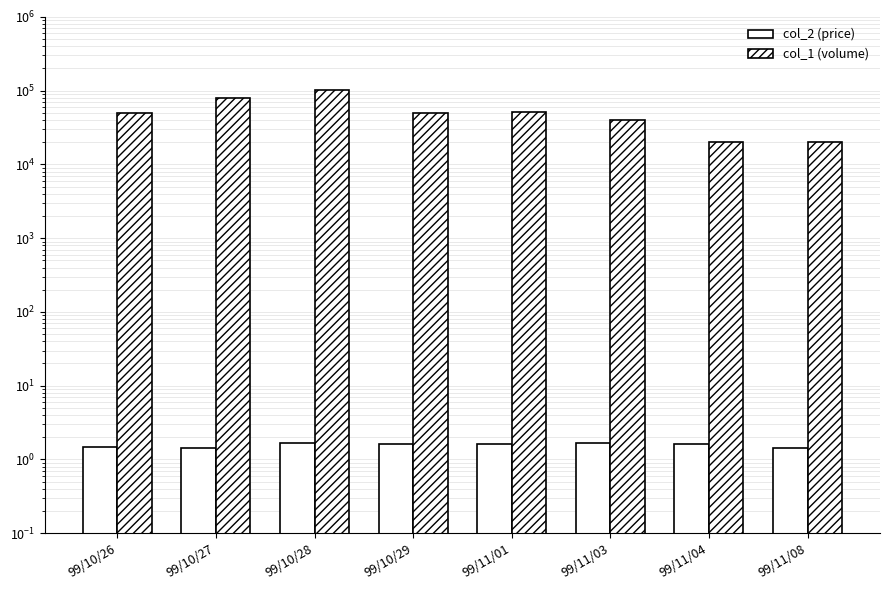

Which series has the largest total across all categories?

col_1 (volume)